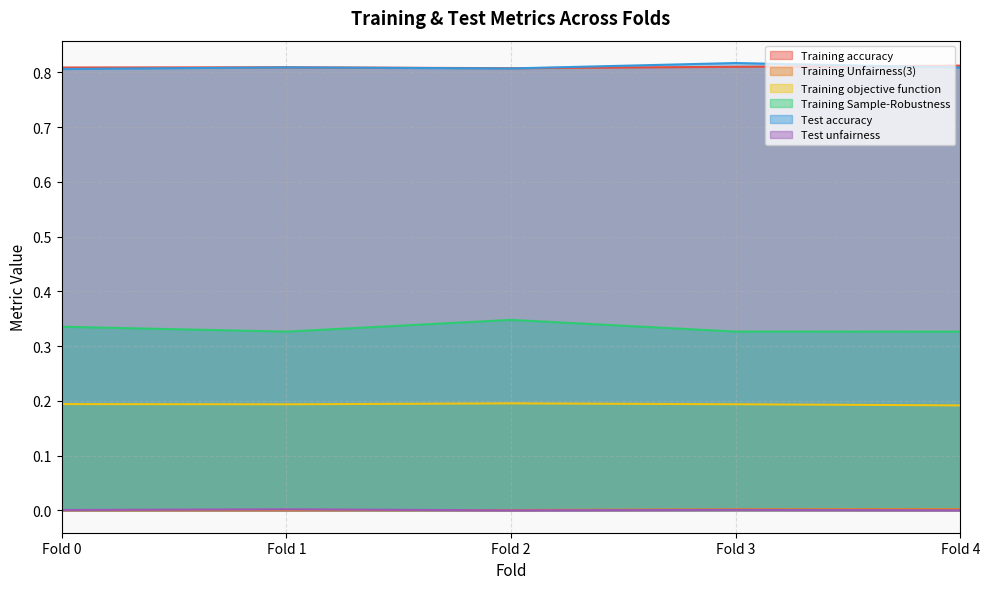

At which label is Training Sample-Robustness closest to 0?

Fold 4